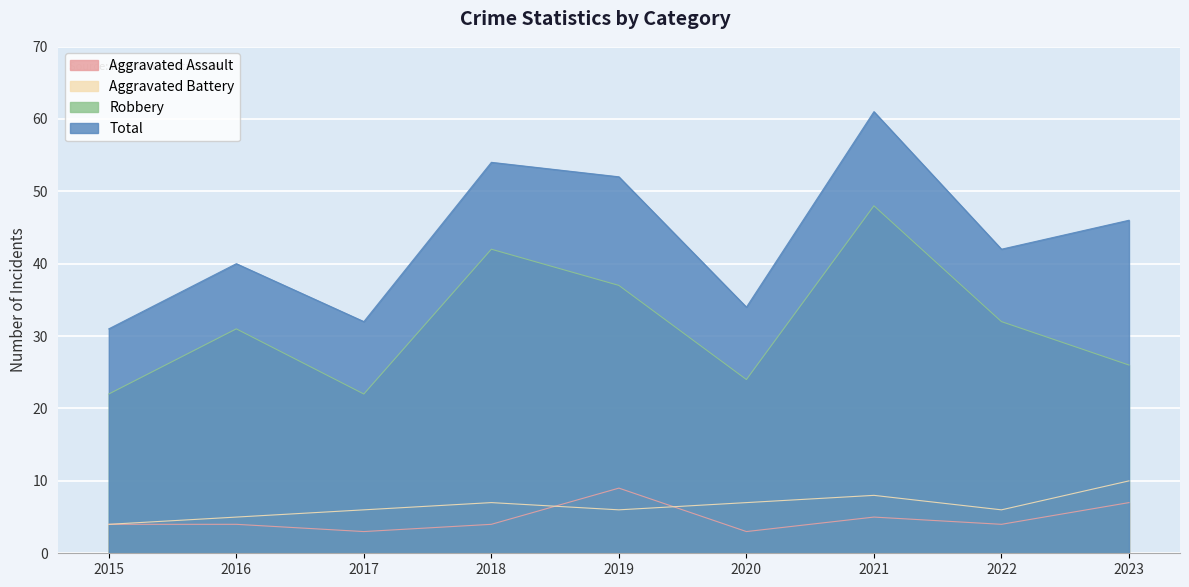

Reading left to right, list all the values displayed in this chart.

Aggravated Assault: 2015=4	2016=4	2017=3	2018=4	2019=9	2020=3	2021=5	2022=4	2023=7
Aggravated Battery: 2015=4	2016=5	2017=6	2018=7	2019=6	2020=7	2021=8	2022=6	2023=10
Robbery: 2015=22	2016=31	2017=22	2018=42	2019=37	2020=24	2021=48	2022=32	2023=26
Total: 2015=31	2016=40	2017=32	2018=54	2019=52	2020=34	2021=61	2022=42	2023=46